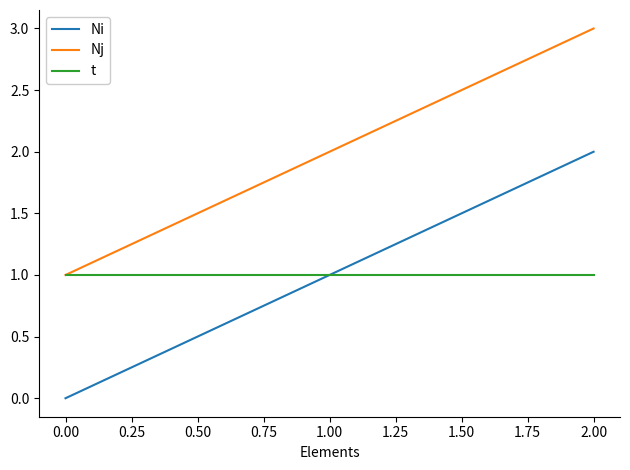

What are all the series names shown in the legend?

Ni, Nj, t